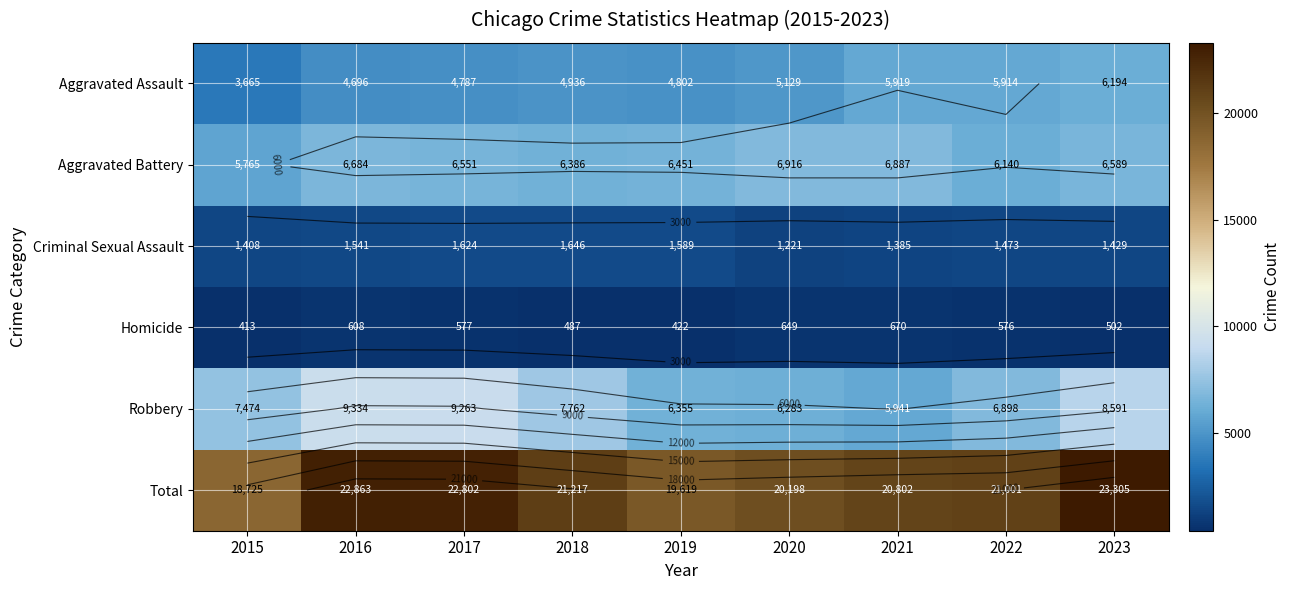

What is the sum of the Aggravated Battery values at 2019 and 2017?

13002